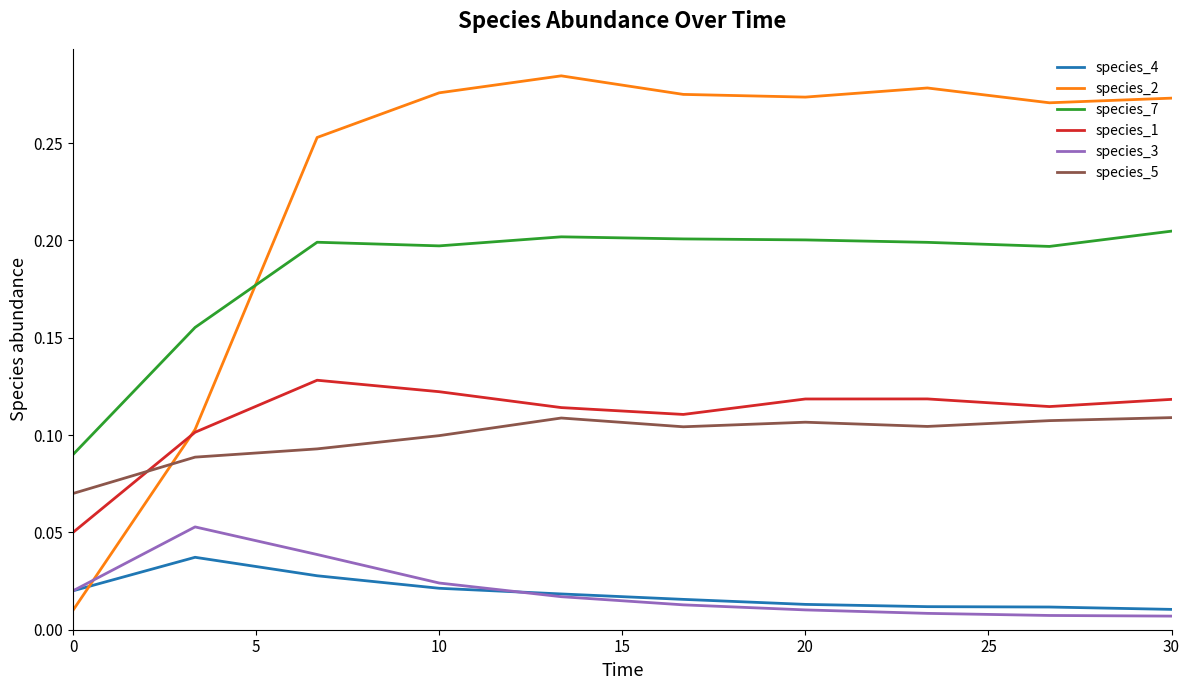

Which series has the largest total across all categories?

species_2